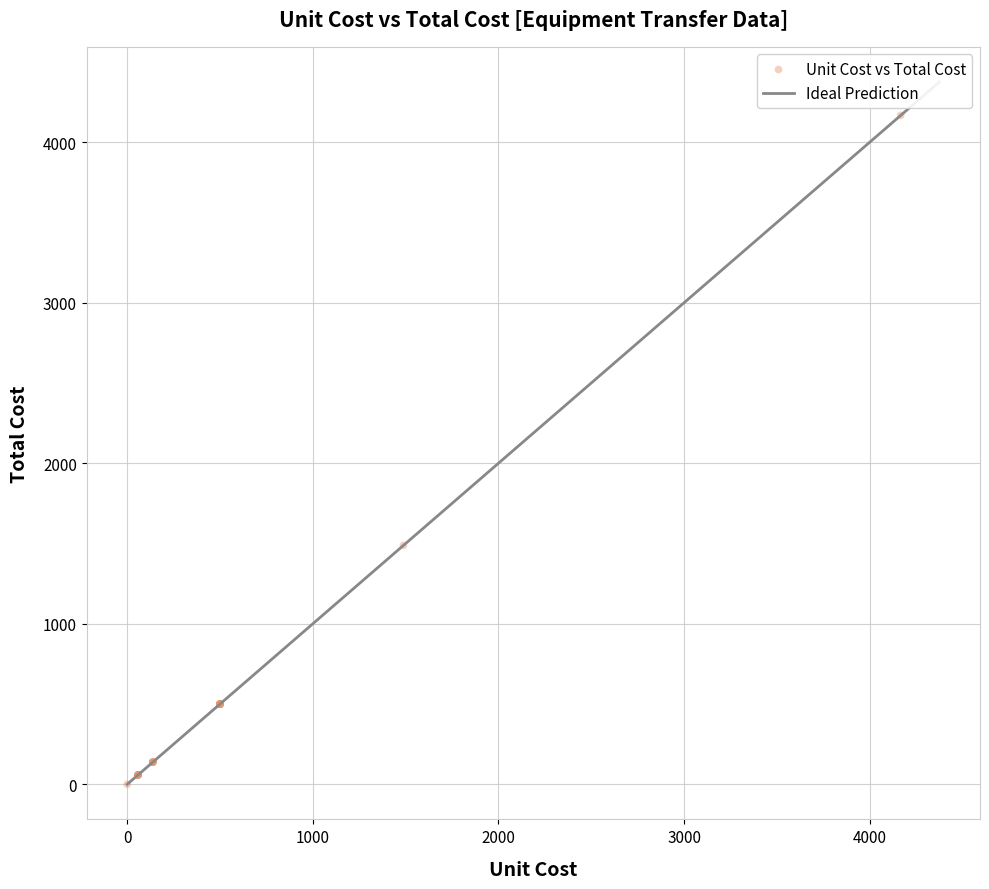

What Y value in the scatter plot is closest to 2083?

1488.0